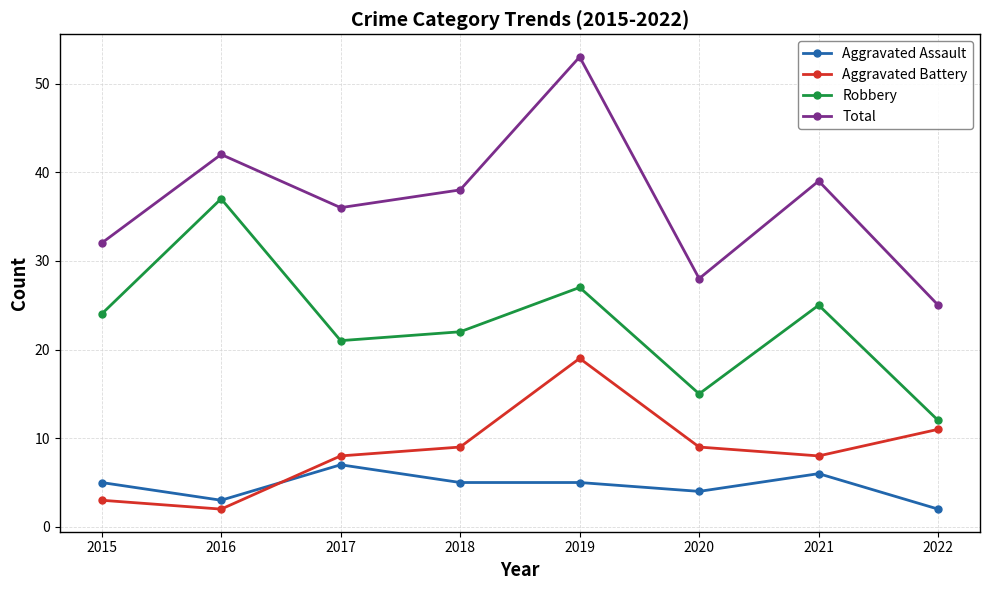

True or false: Aggravated Battery and Total intersect in this chart.

False